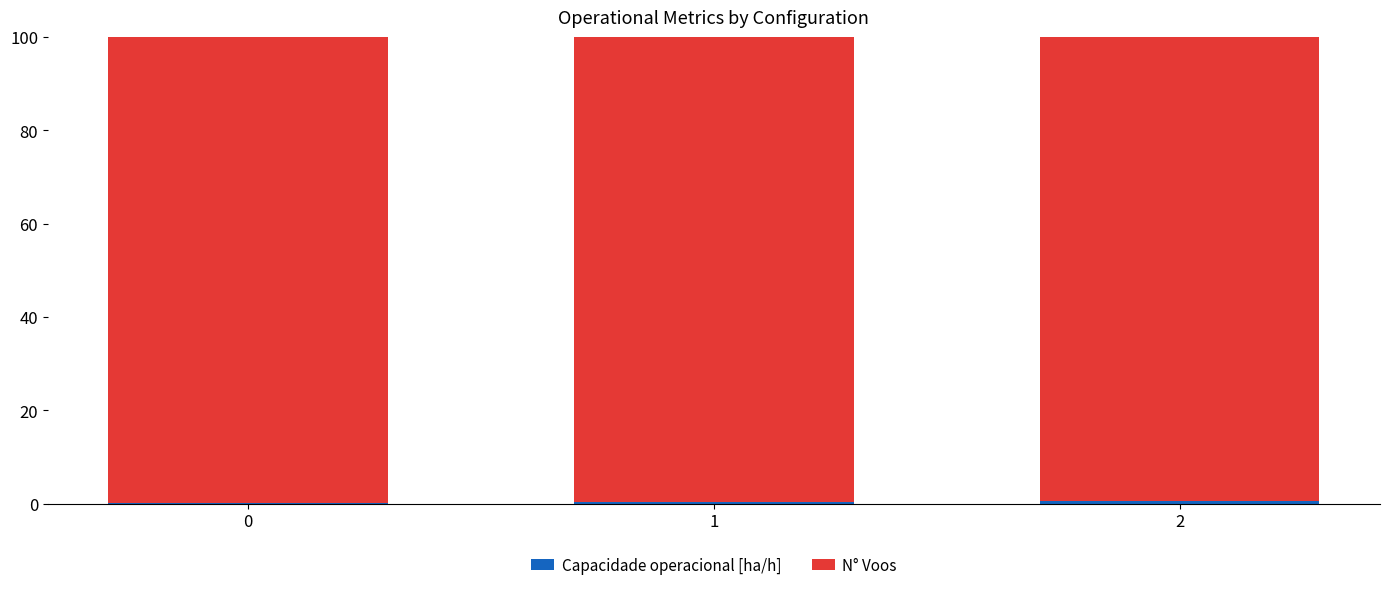

How many data points does each series have?

3